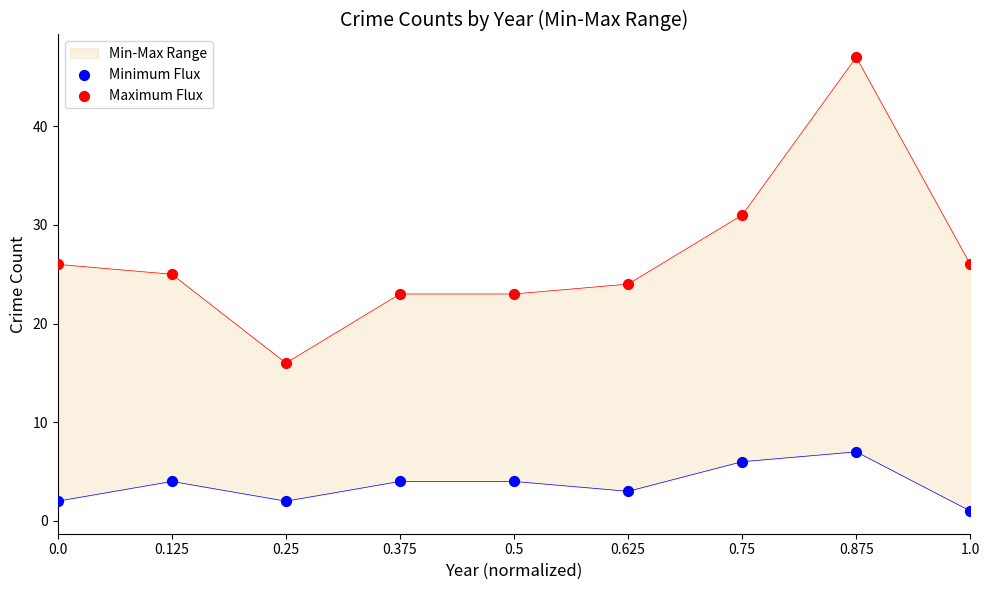

Is the value of Minimum Flux at 0.5 greater than the value of Maximum Flux at 0.0?

No